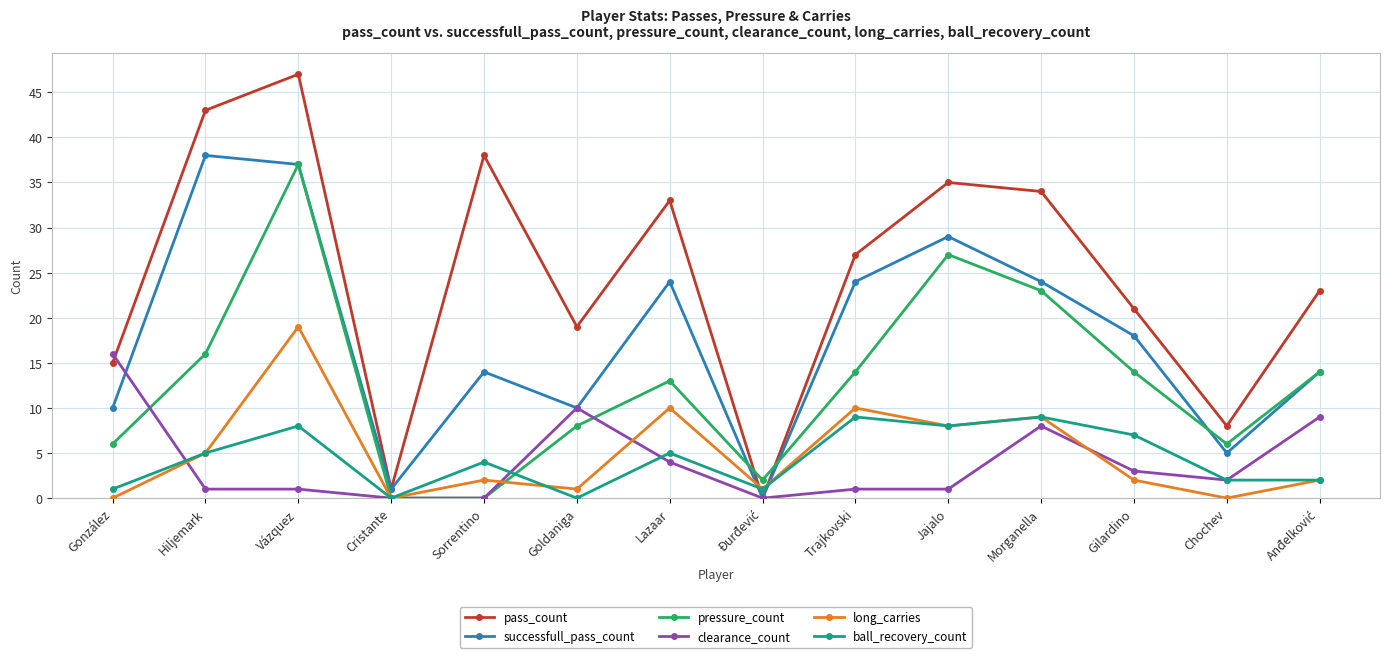

The value of successfull_pass_count at Morganella is 24. True or false?

True